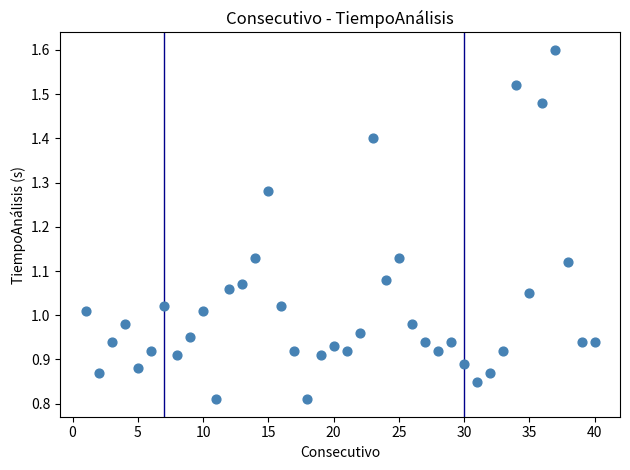

What is the range of X values (max minus min)?

39.0